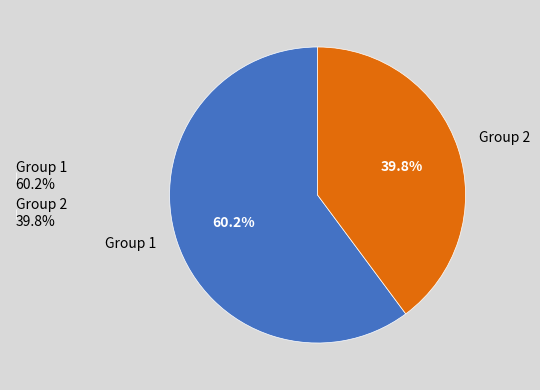

What percentage is NOT represented by Group 1 60.2%?

39.8%